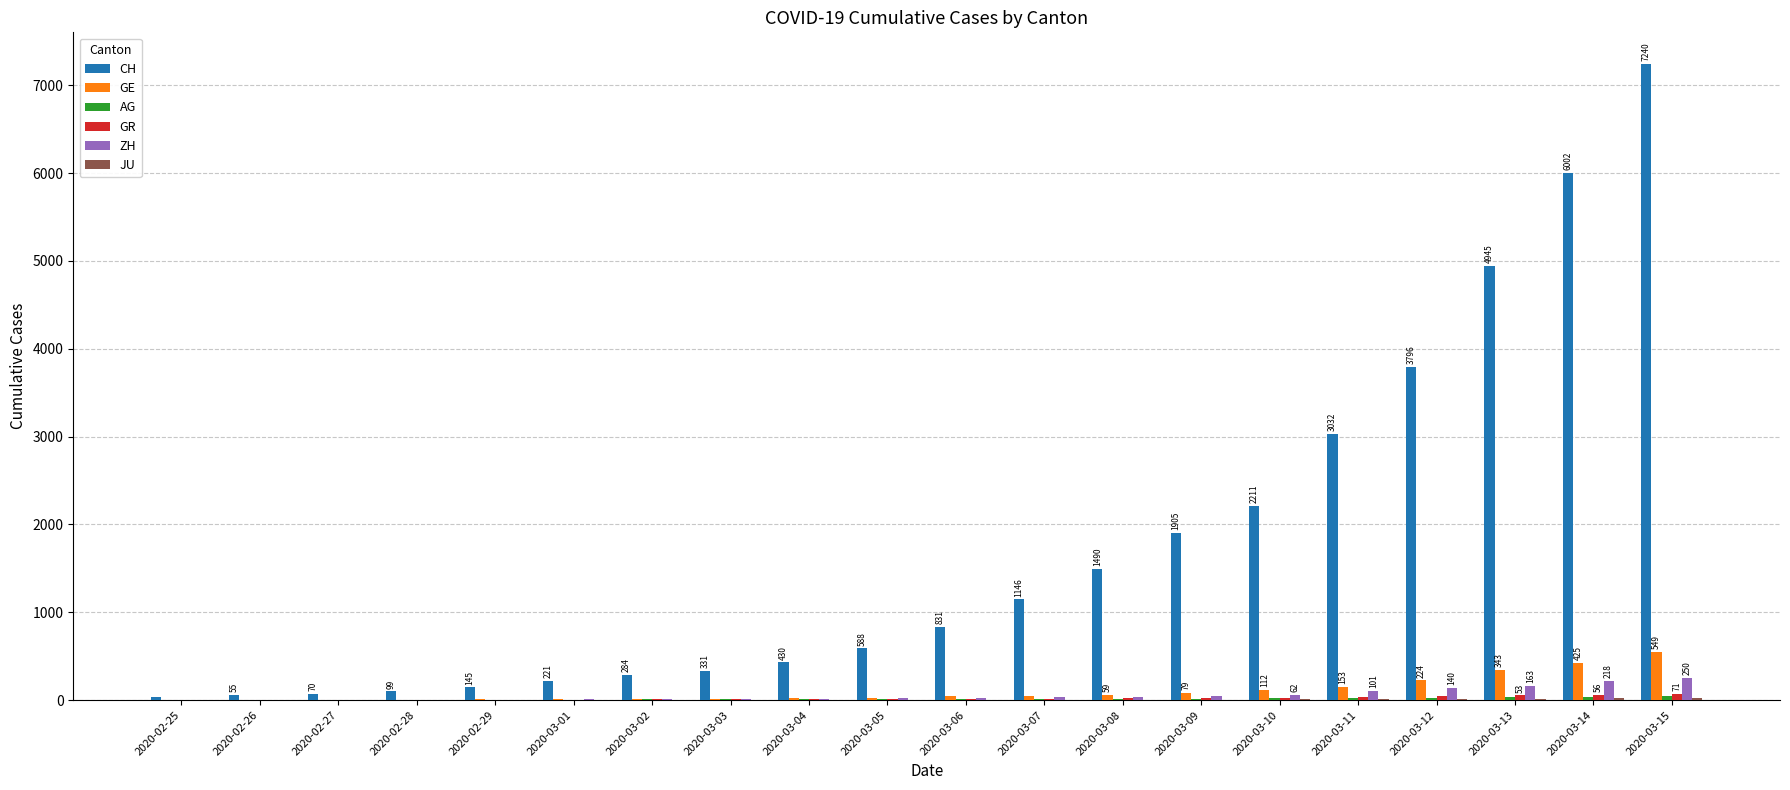

What is the greatest value displayed?

7240